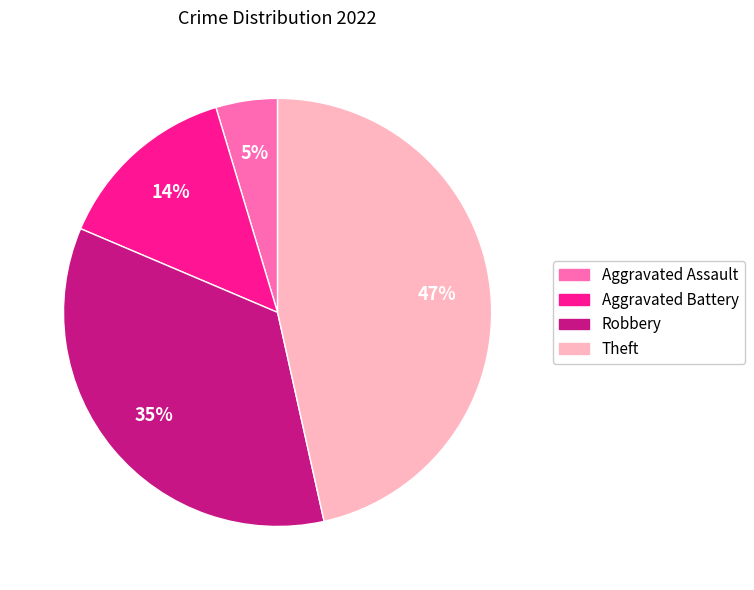

Which category has the smallest portion of the pie?

Aggravated Assault